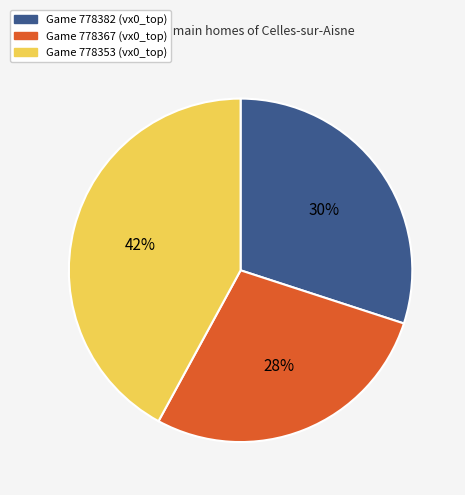

Is there a majority slice in this chart?

No